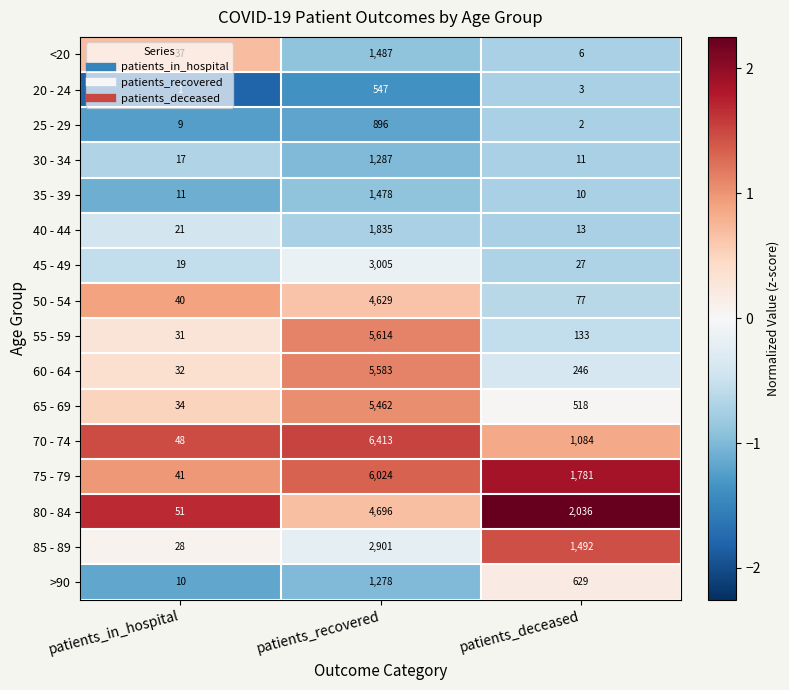

At which category is the sum across all series the highest?

patients_recovered